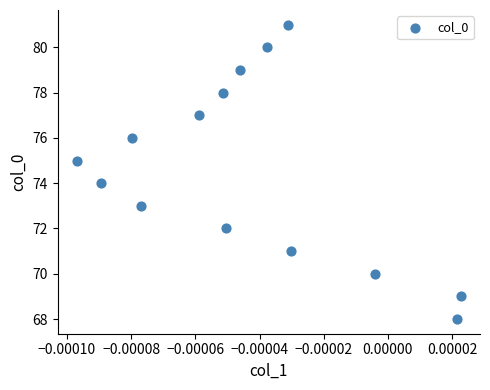

What is the range of Y values (max minus min)?

13